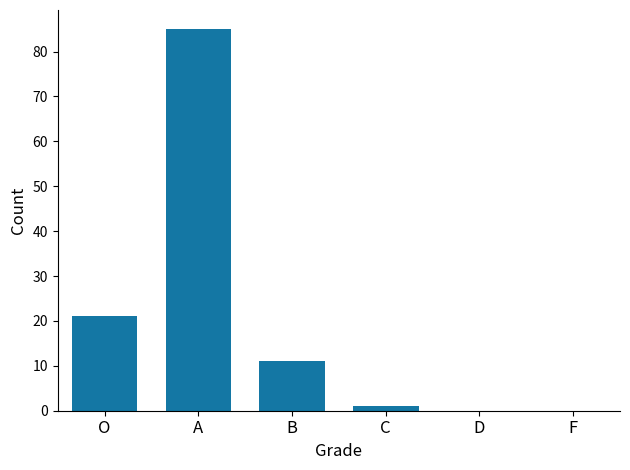

Reading left to right, what are all the values shown in this chart?

21	85	11	1	0	0